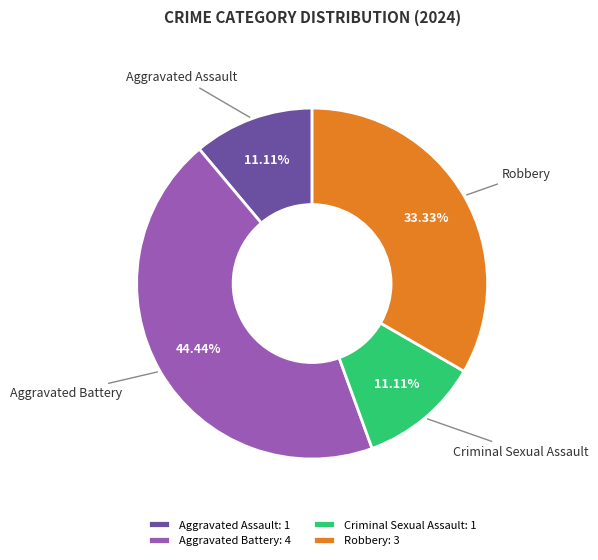

Combined, do Aggravated Battery: 4 and Criminal Sexual Assault: 1 account for over 50%?

Yes